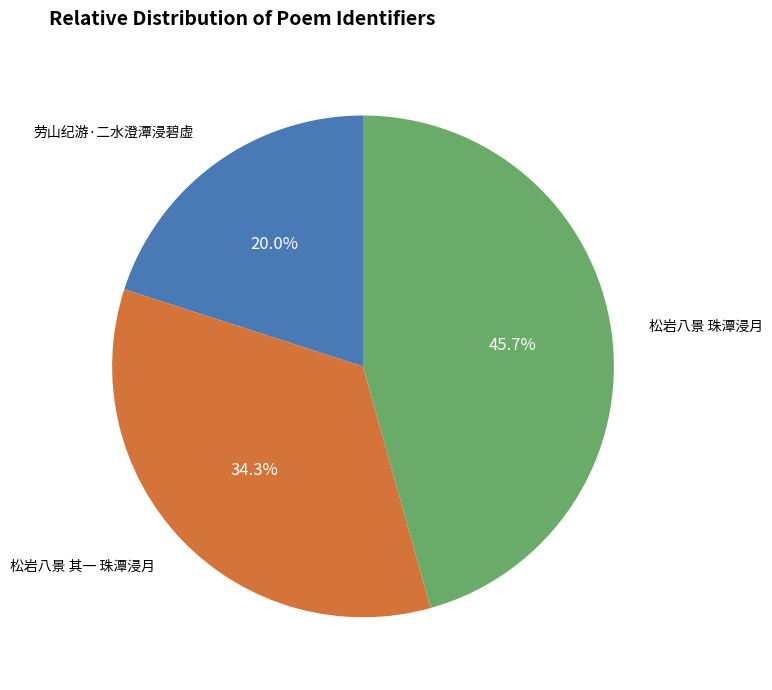

What is the largest slice in the pie chart?

松岩八景 珠潭浸月